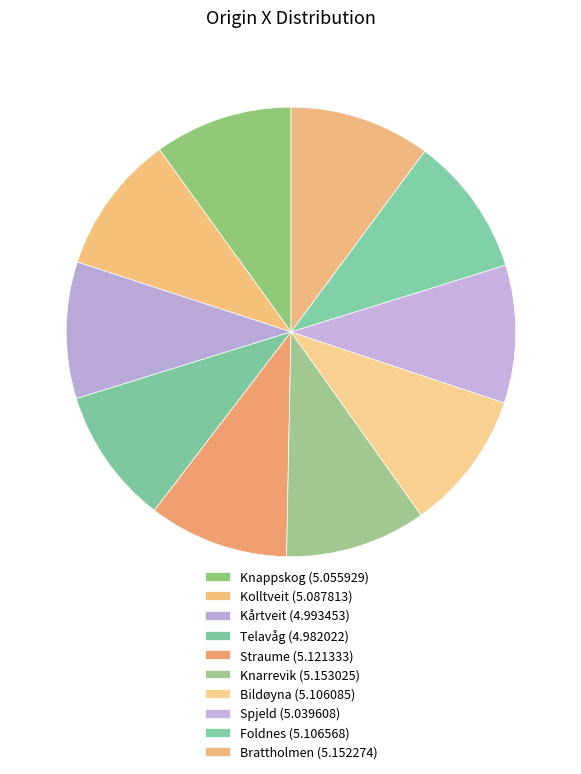

The Brattholmen slice represents 10% of the pie. True or false?

True